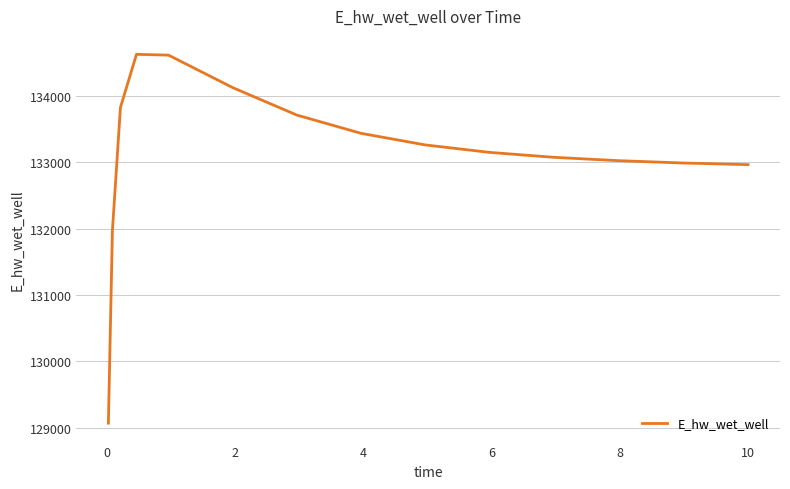

What is the sum of all values?

1996773.7